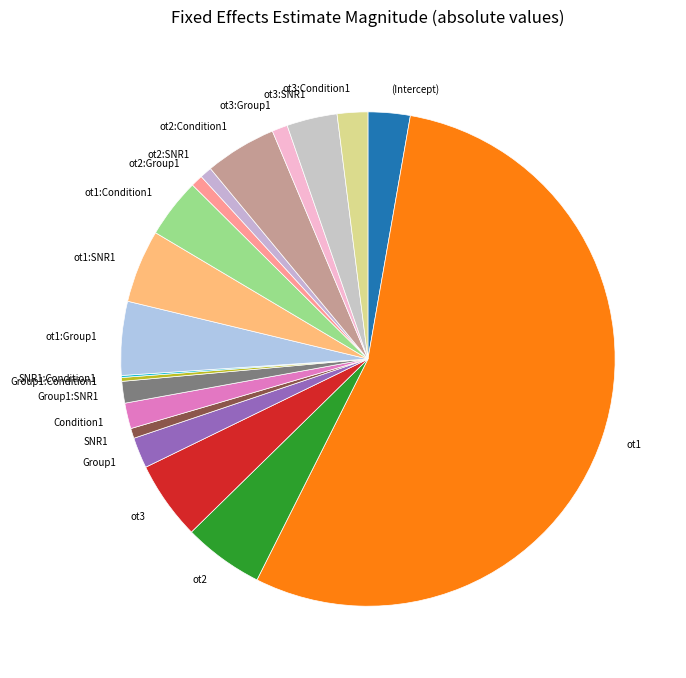

What is the largest slice in the pie chart?

ot1